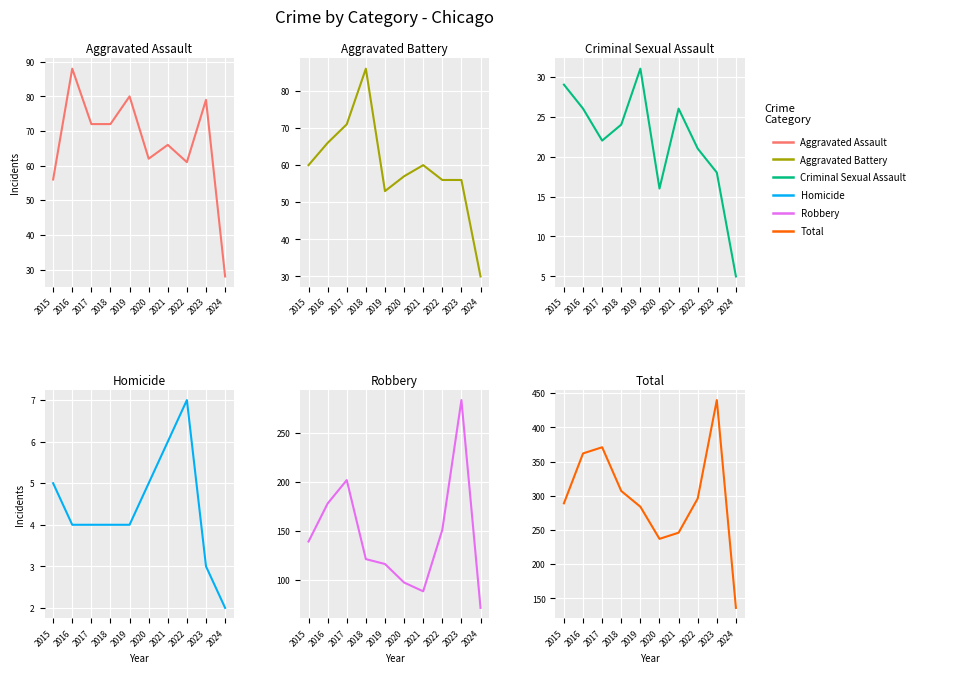

The value of Criminal Sexual Assault at 2024 is 8. True or false?

False